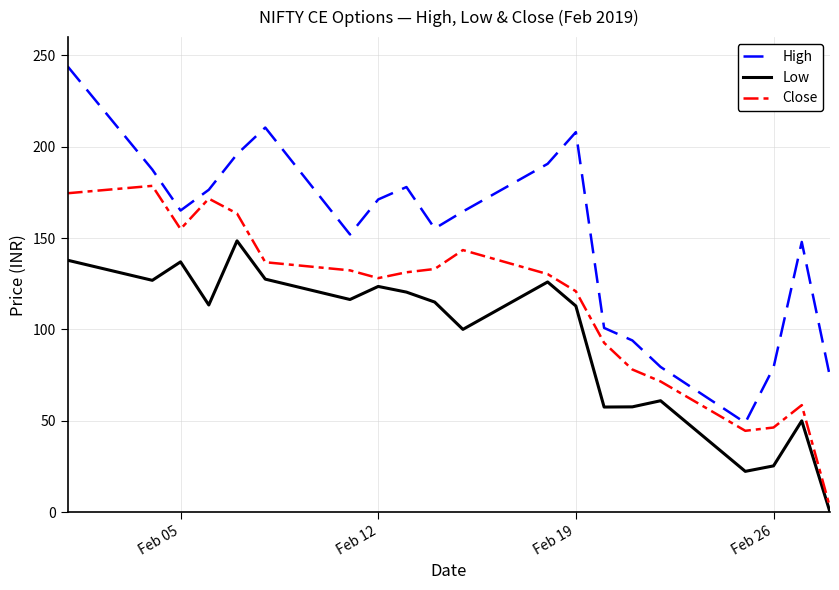

True or false: High and Low cross at least once.

False